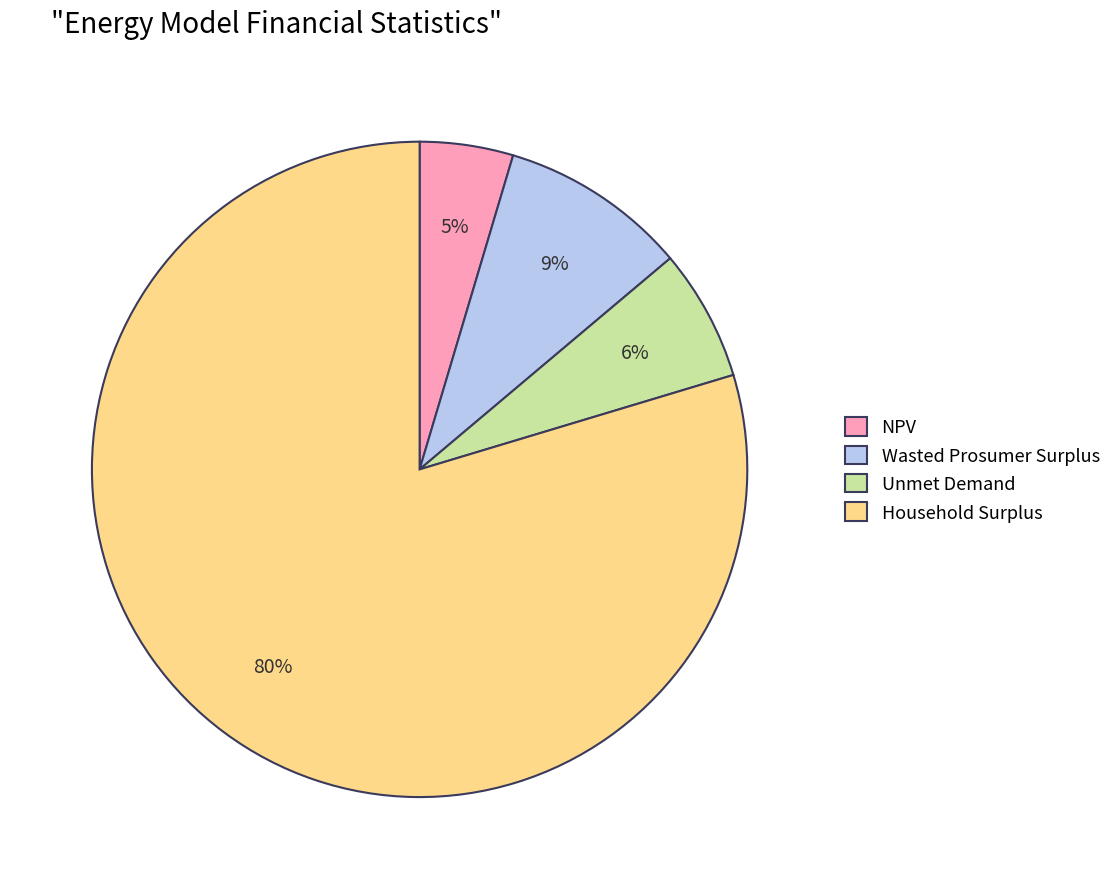

What percentage is the Wasted Prosumer Surplus slice, to the nearest percent?

9%